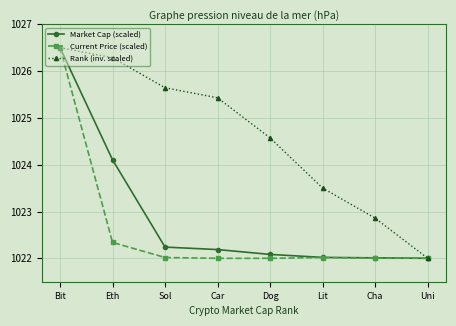

Reading left to right, transcribe all the data shown in this chart.

Market Cap (scaled): Bit=1026.5	Eth=1024.1	Sol=1022.2	Car=1022.2	Dog=1022.1	Lit=1022.0	Cha=1022.0	Uni=1022.0
Current Price (scaled): Bit=1026.5	Eth=1022.3	Sol=1022.0	Car=1022.0	Dog=1022.0	Lit=1022.0	Cha=1022.0	Uni=1022.0
Rank (inv. scaled): Bit=1026.5	Eth=1026.3	Sol=1025.6	Car=1025.4	Dog=1024.6	Lit=1023.5	Cha=1022.9	Uni=1022.0